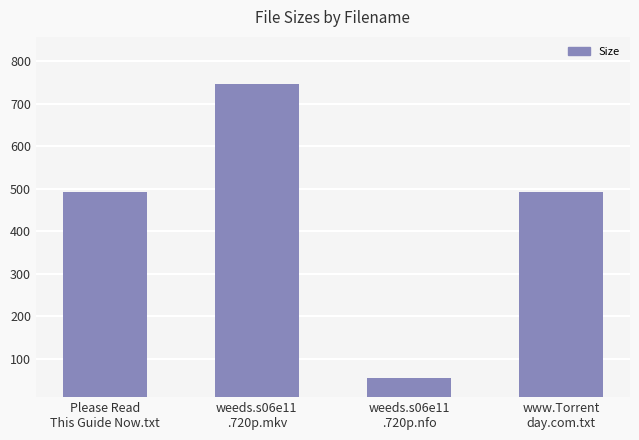

Approximately how many times larger is the value at weeds.s06e11
.720p.mkv compared to Please Read
This Guide Now.txt?

1.5